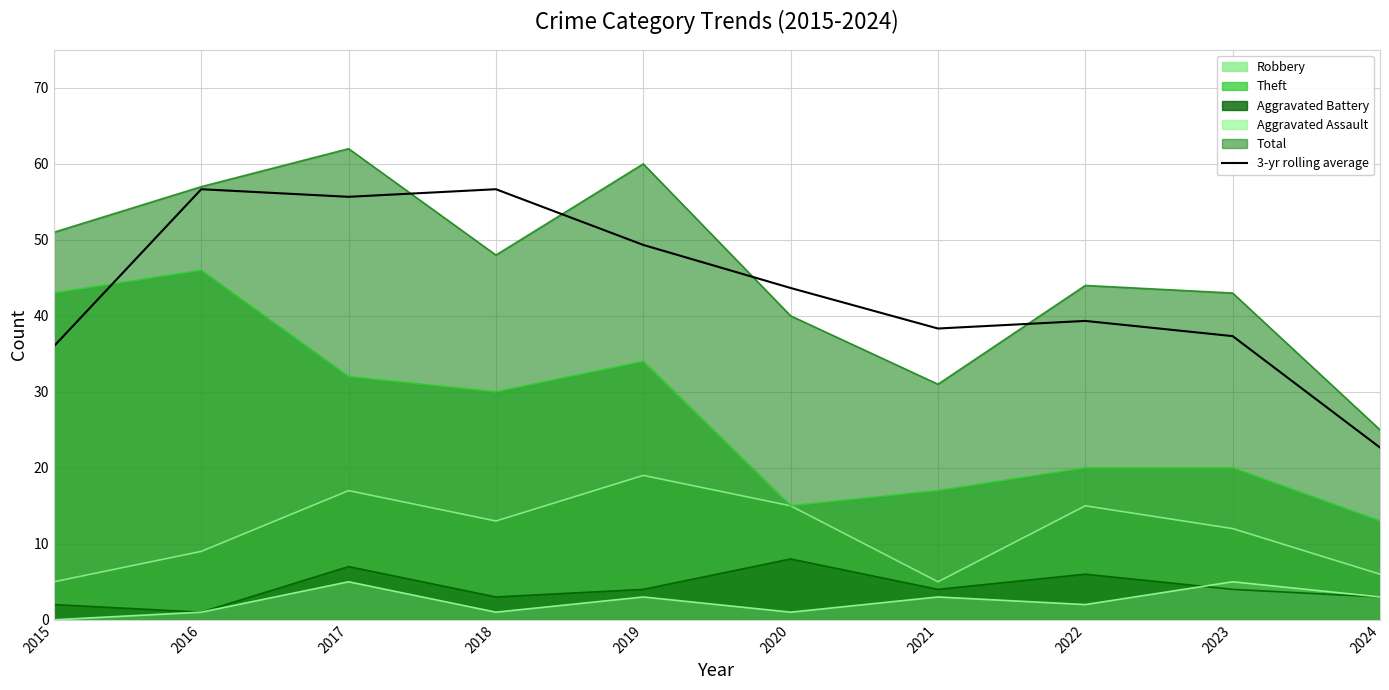

Count the number of values greater than 43.

5